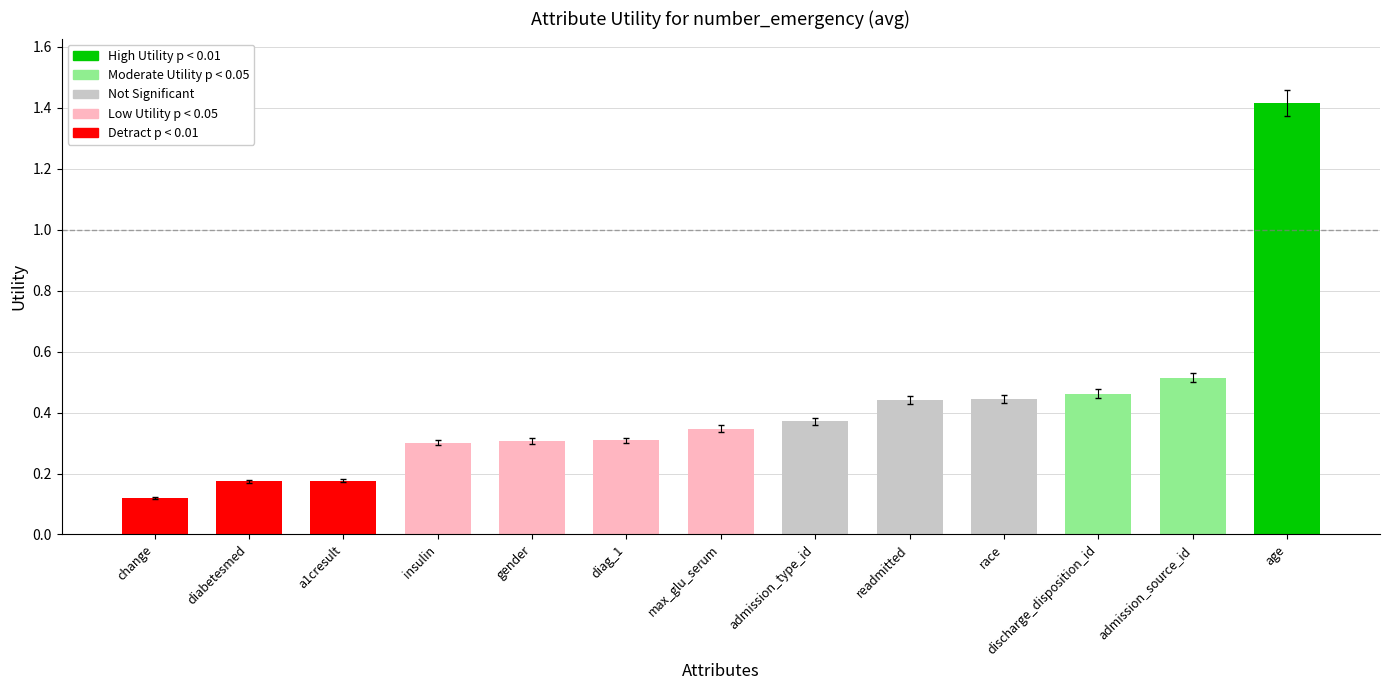

Where is the data nearest to the value 0?

change